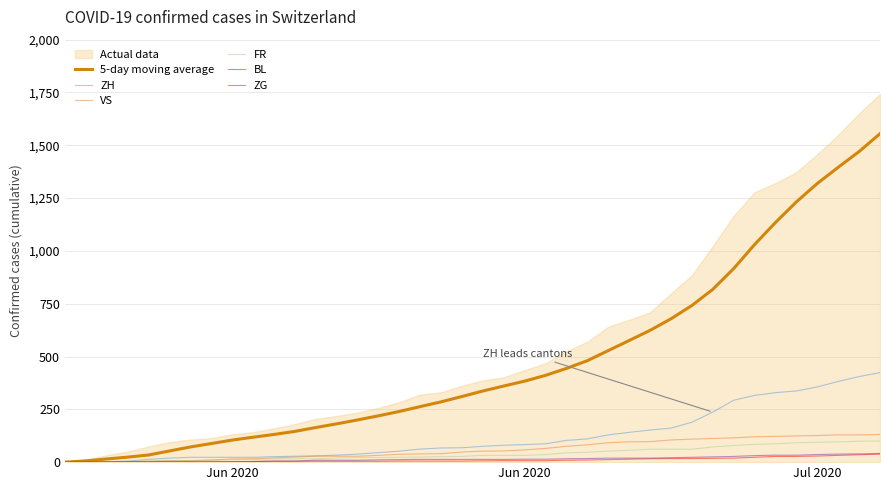

What is the difference between the second highest and minimum values in the ZG series?

39.0